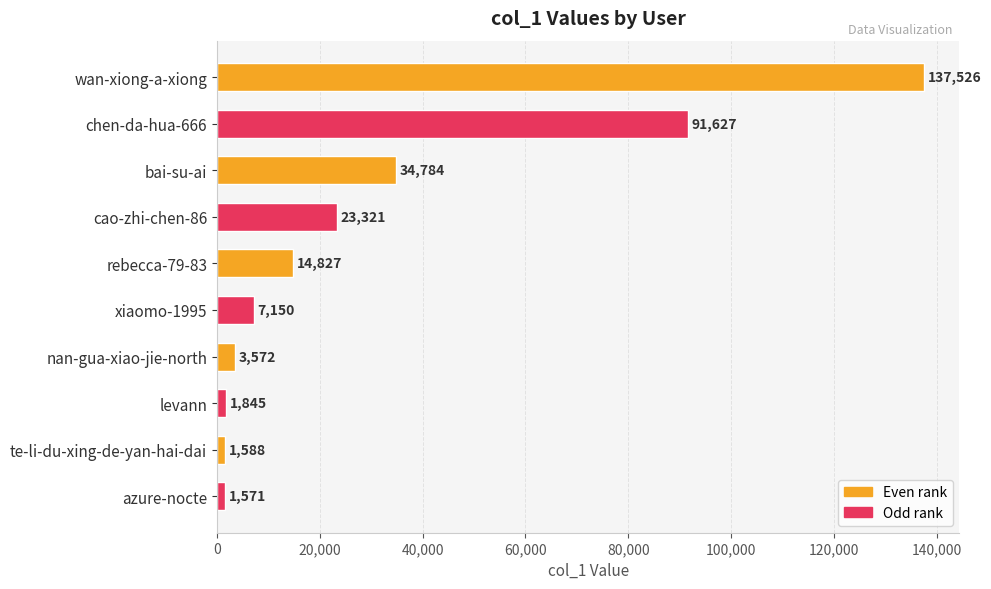

Which category has the lowest value across all series?

azure-nocte